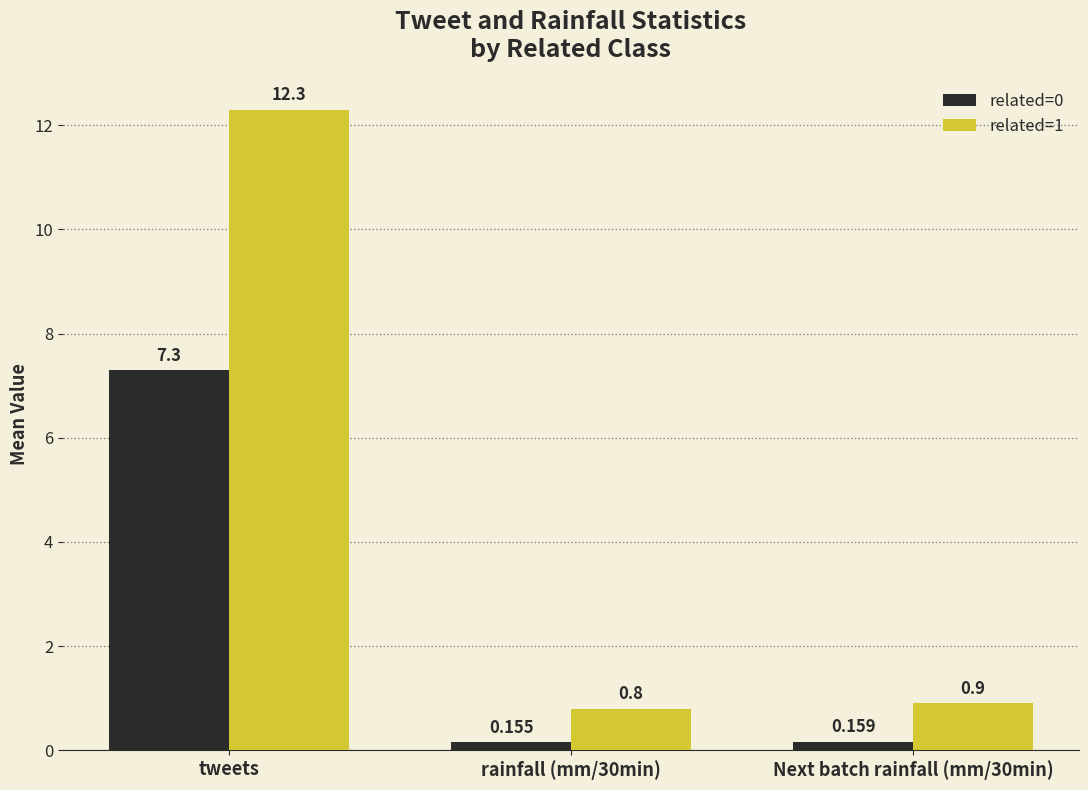

What is the maximum value for related=1?

12.3